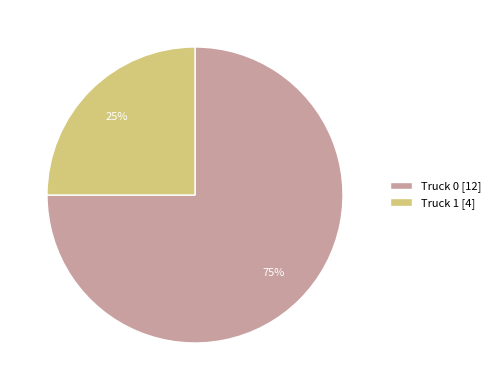

Between Truck 0 and Truck 1, which is larger?

Truck 0